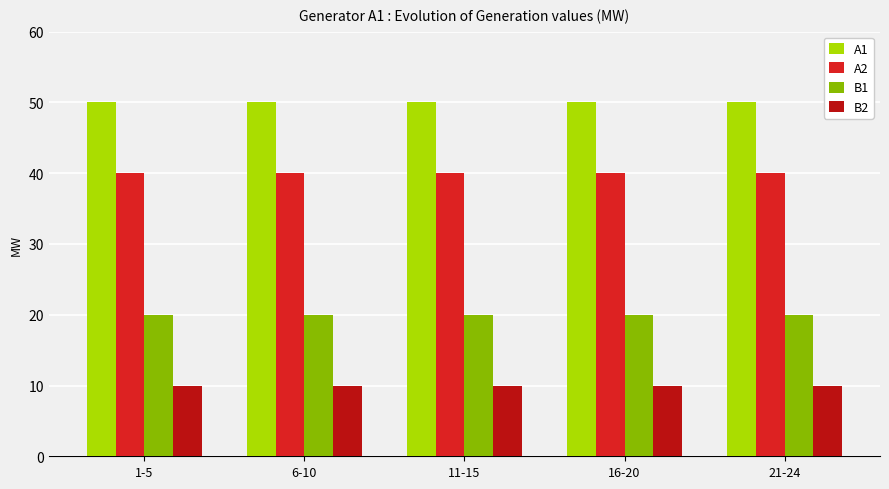

What is the maximum value for B1?

20